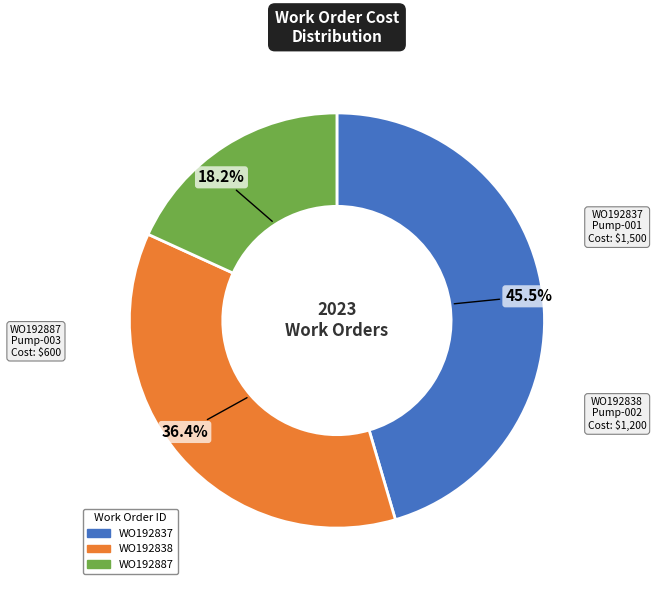

Rank the categories by value from highest to lowest.

WO192837, WO192838, WO192887